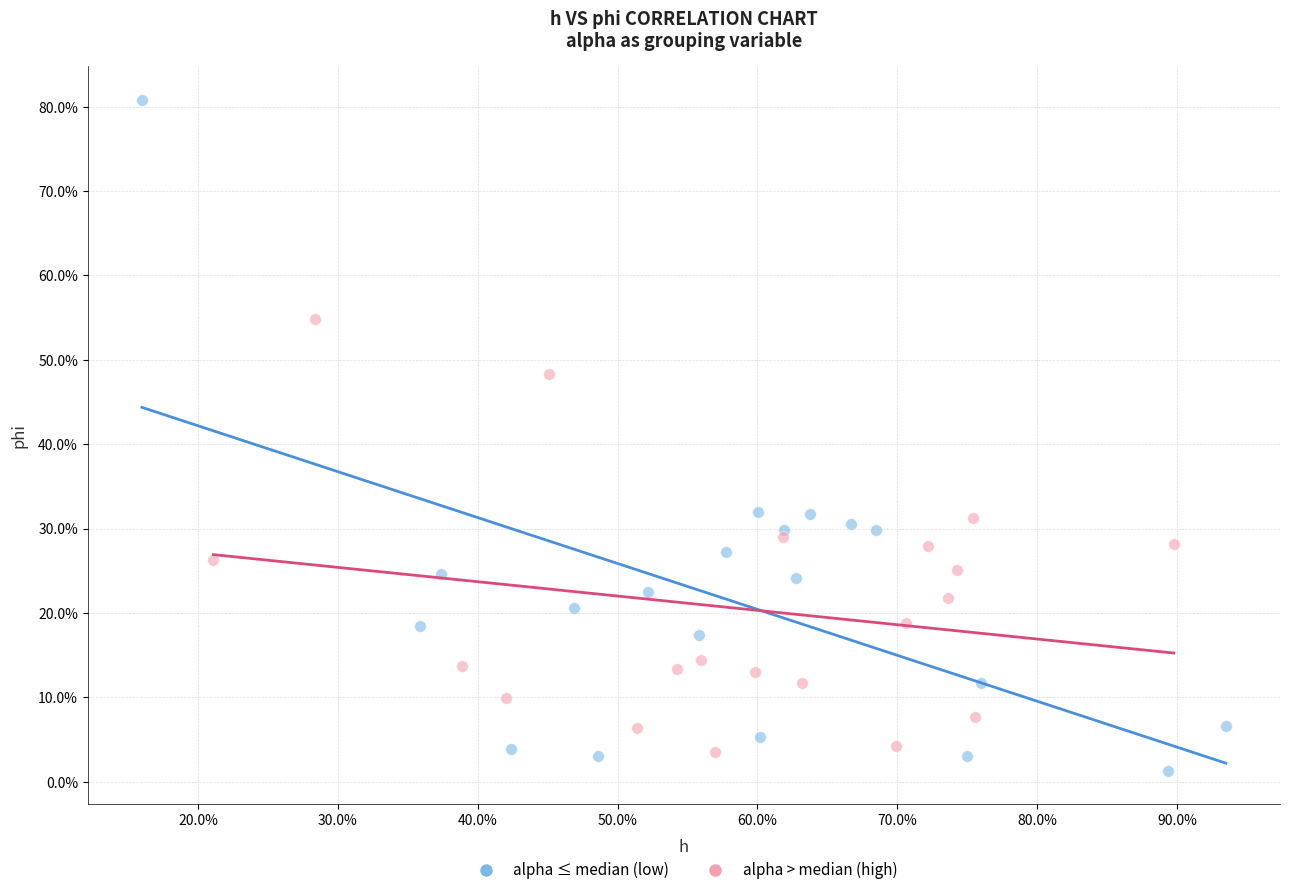

Which series contains the highest Y value?

alpha ≤ median (low)